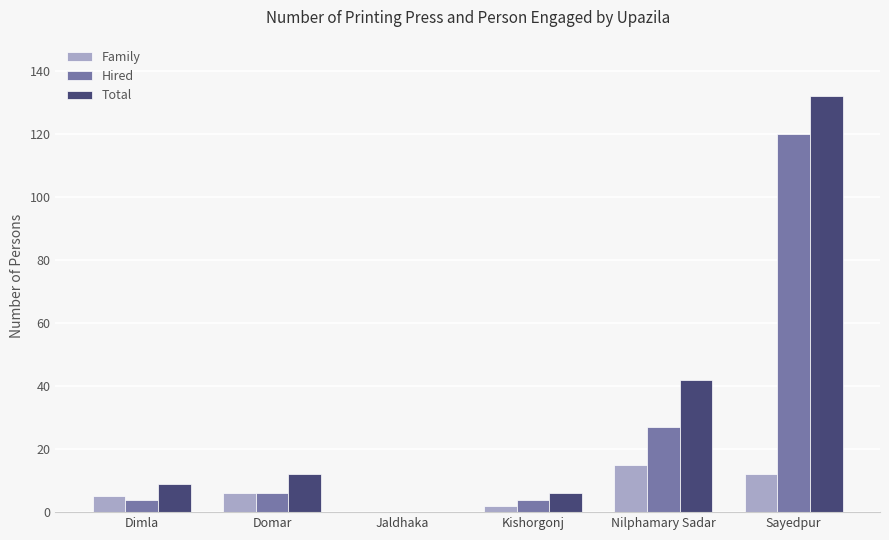

The value of Family at Jaldhaka is 0. True or false?

True